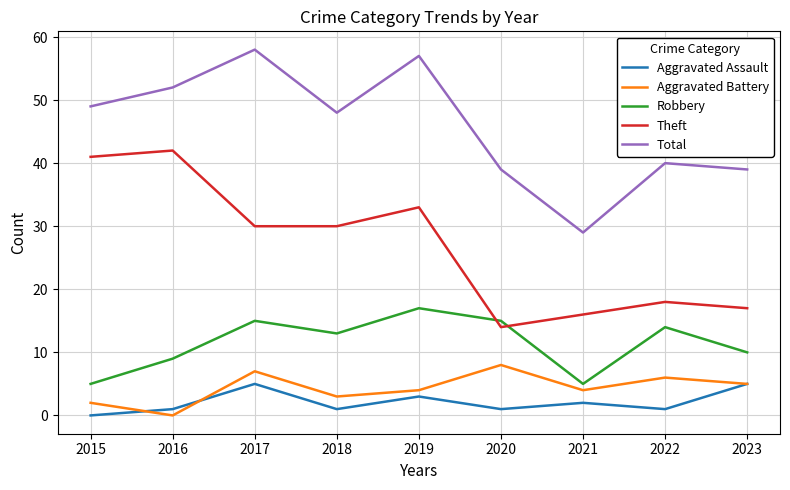

Which series has the widest spread of values?

Total